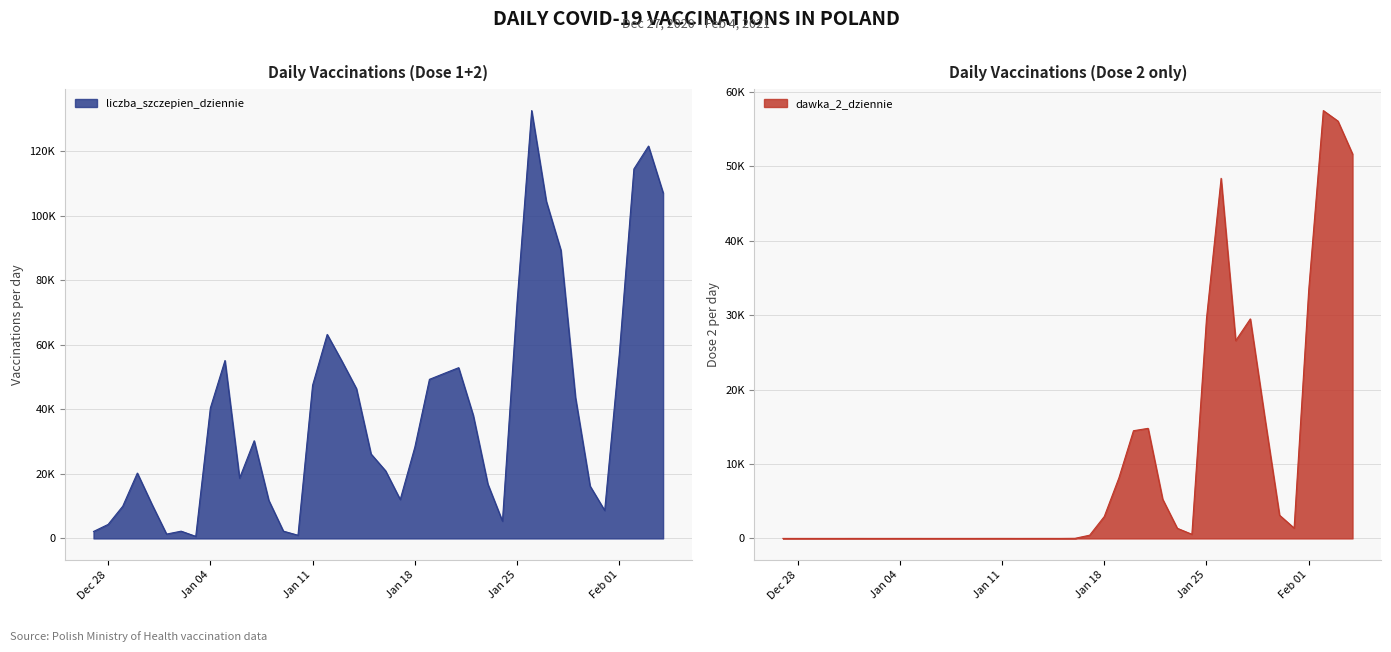

Reading right to left, extract all data points from this chart.

liczba_szczepien_dziennie: 107181	121668	114571	57091	8677	16245	43692	89398	104587	132673	73165	5351	16851	38179	52944	51147	49326	28288	12067	20956	26198	46470	55033	63258	47501	990	2255	11802	30286	18699	55168	40452	641	2253	1347	10571	20265	9989	4346	2159
dawka_2_dziennie: 51643	56064	57474	33369	1391	3120	16130	29491	26572	48374	29532	557	1362	5262	14786	14469	8120	2941	435	17	1	2	1	0	3	2	0	0	0	0	1	1	0	0	2	0	0	0	0	0